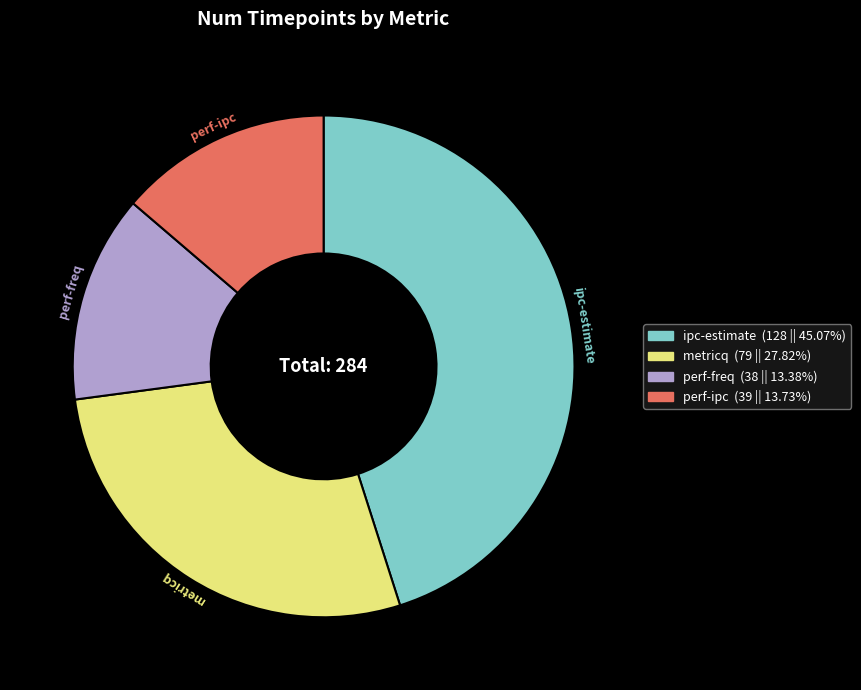

What is the ratio of the value at perf-freq to the value at perf-ipc?

1.0